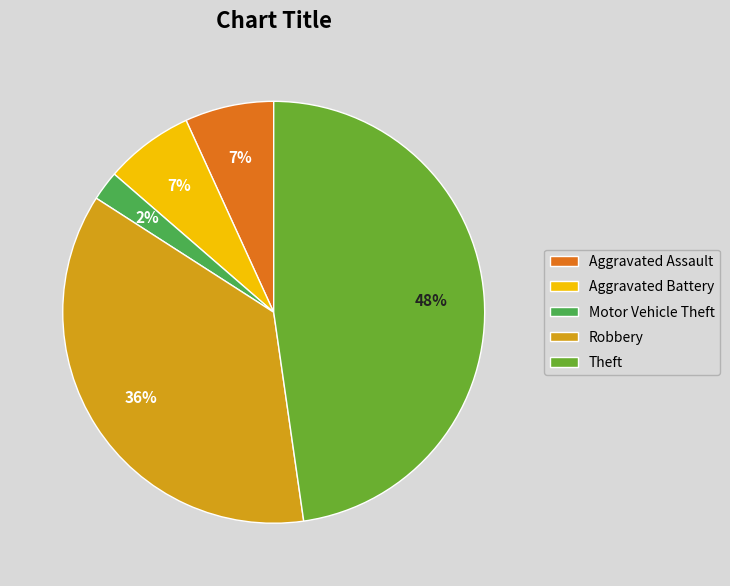

Is Theft the majority of the pie?

No